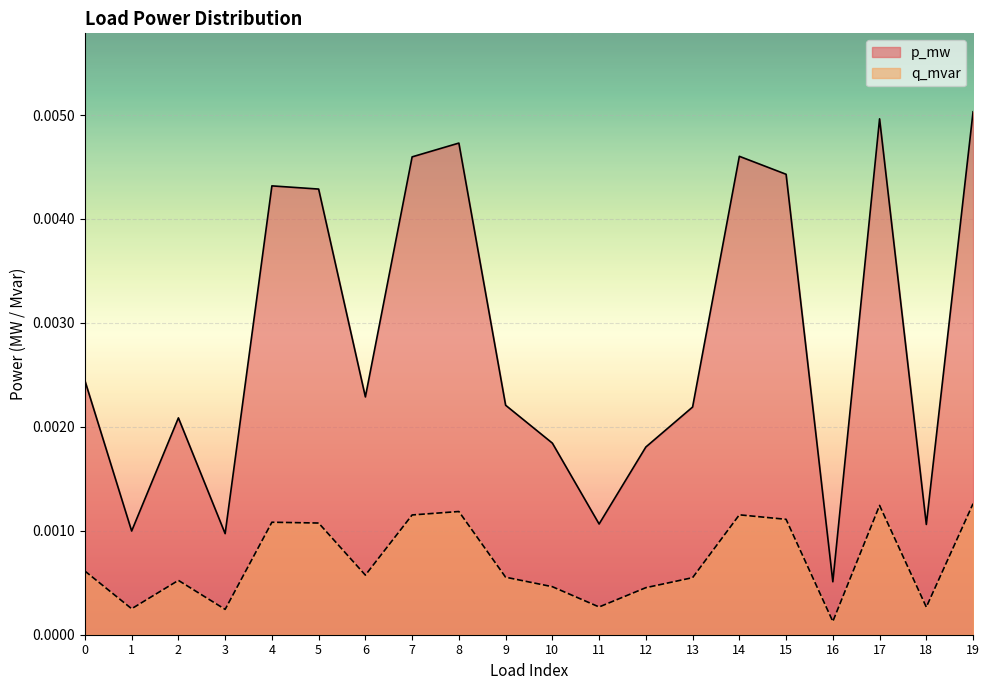

True or false: p_mw has a value of 0.0 at 10.

True